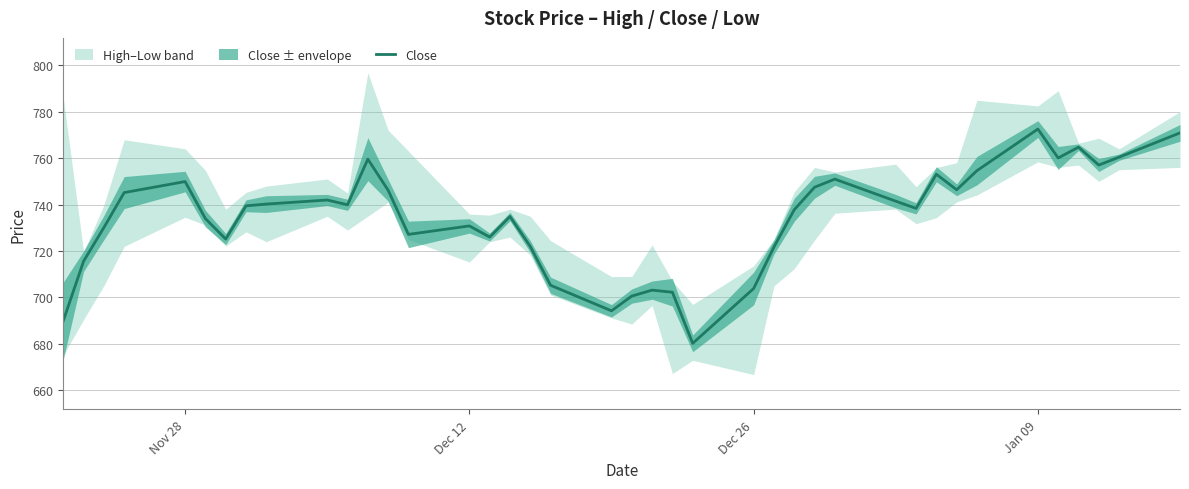

What is the maximum value for Close?

772.5